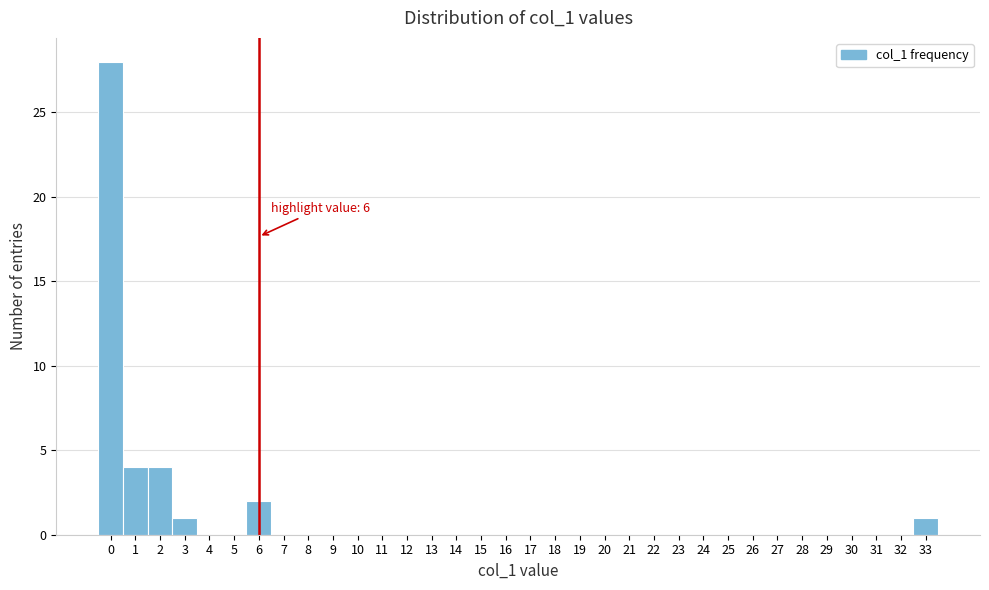

Which range on the x-axis has the tallest bar?

-0.5 to 0.5